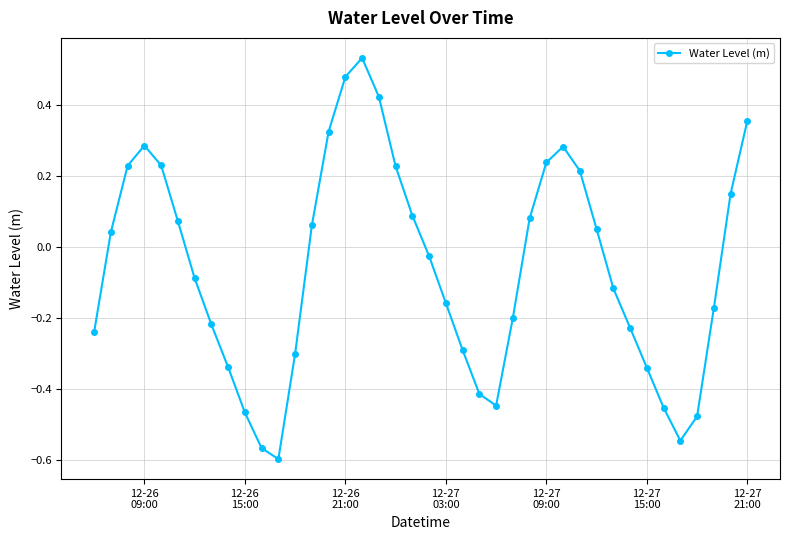

How many interior local valleys (lower than both neighbors) does the data have?

3